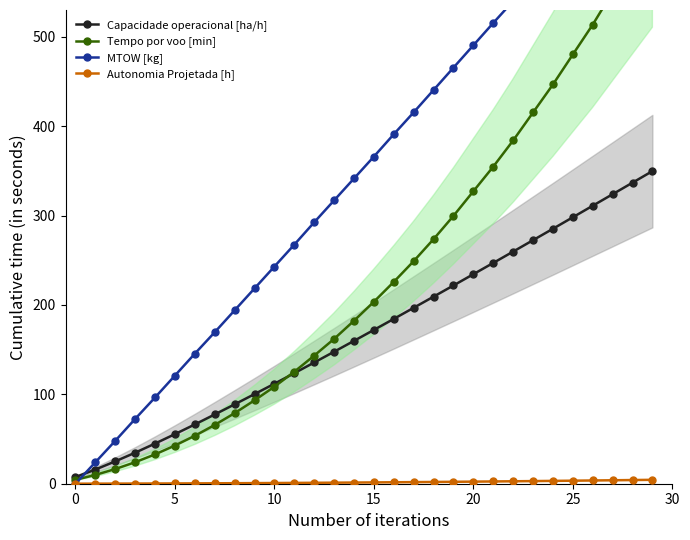

List the series in order of their overall mean, highest first.

MTOW [kg], Tempo por voo [min], Capacidade operacional [ha/h], Autonomia Projetada [h]